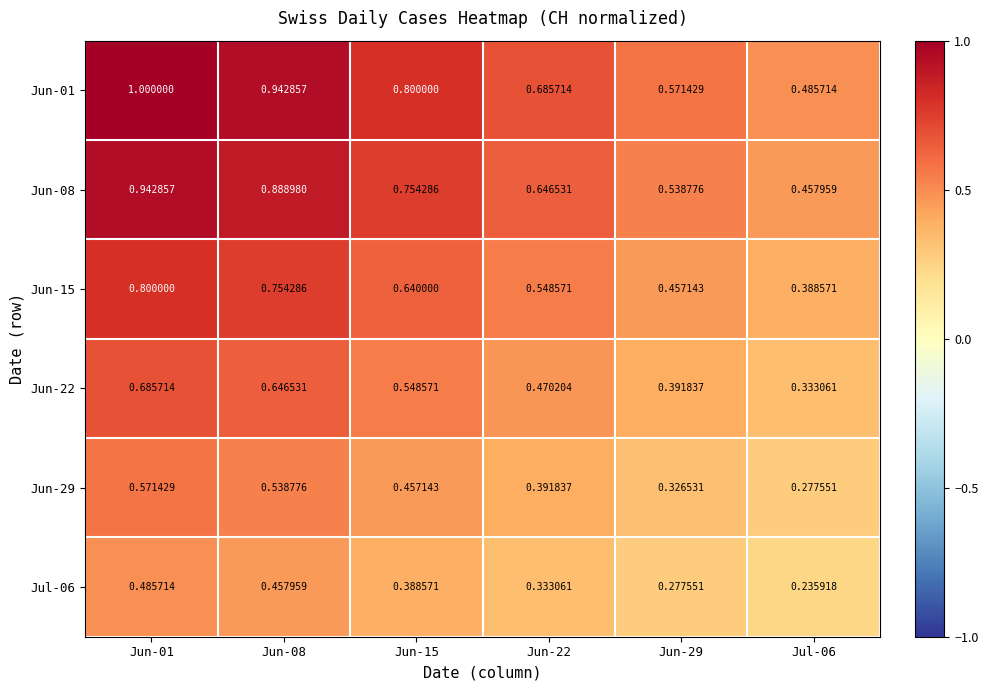

Is the value of Jun-22 at Jun-15 greater than the value of Jun-01 at Jun-29?

No